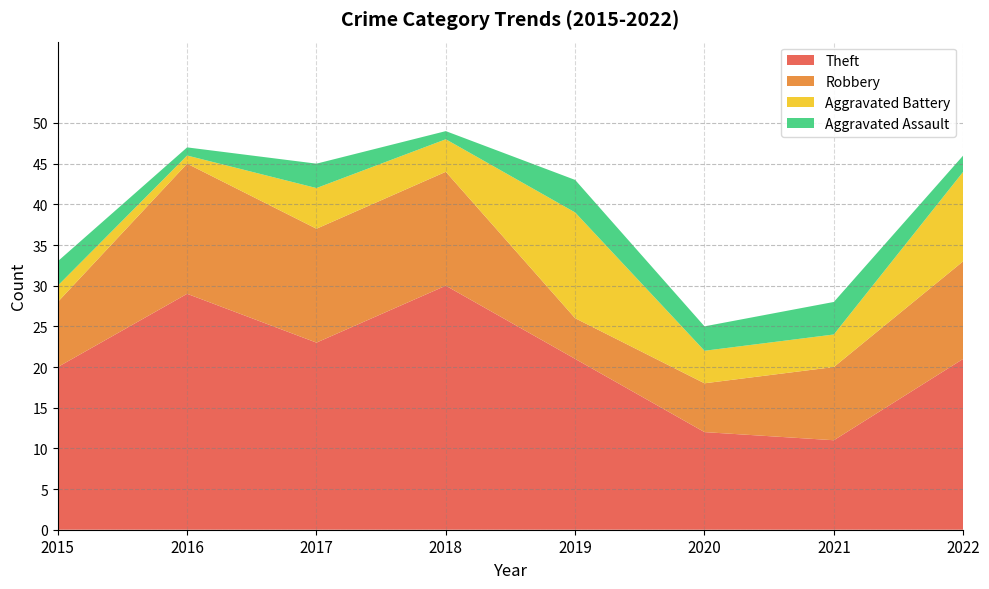

What is the total value across all series at 2015?

33